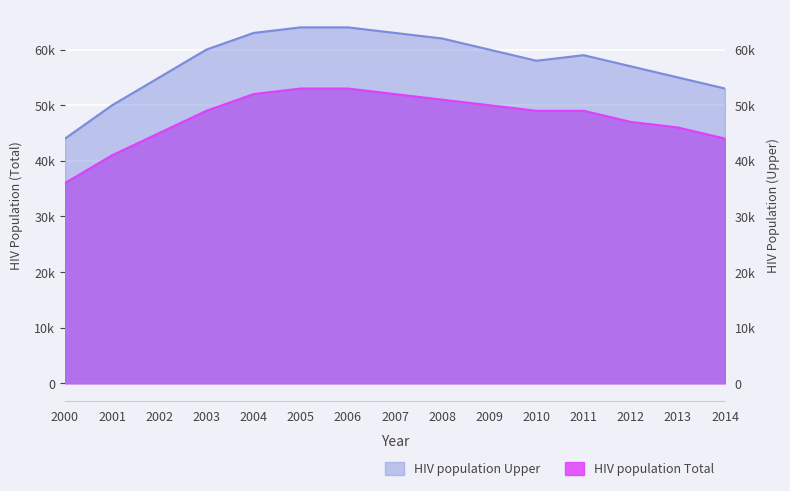

How many interior local peaks does the HIV population Upper series have?

1